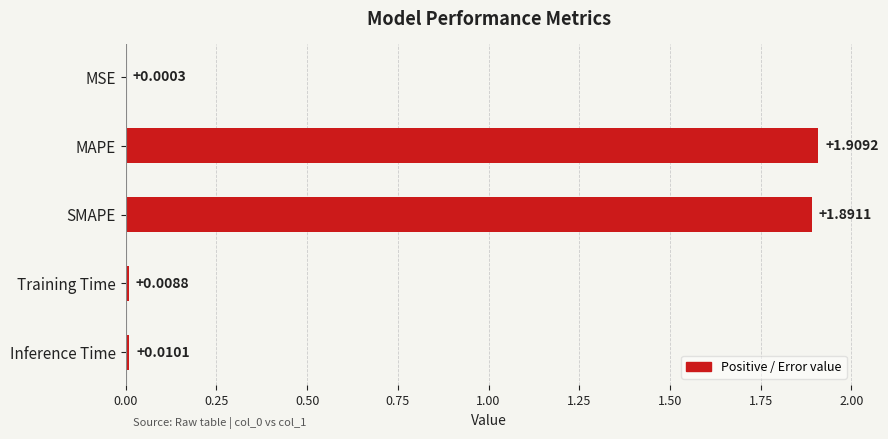

What is the sum of the values at MSE and MAPE?

1.9